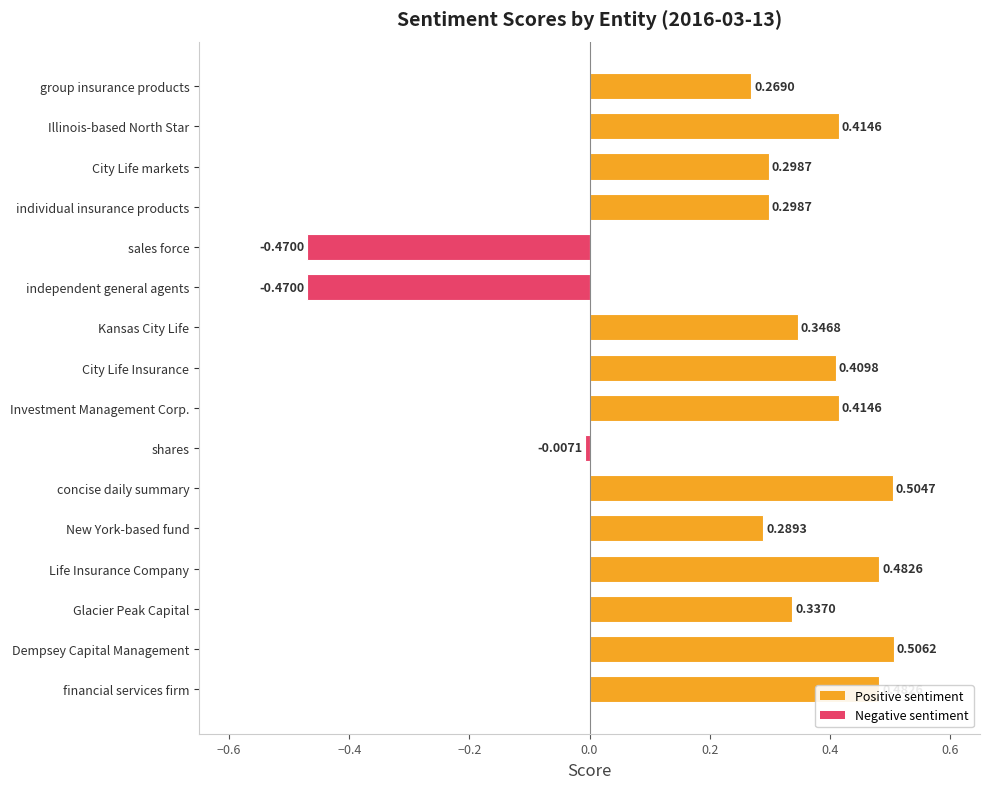

What is the change in value from City Life markets to independent general agents?

-0.8